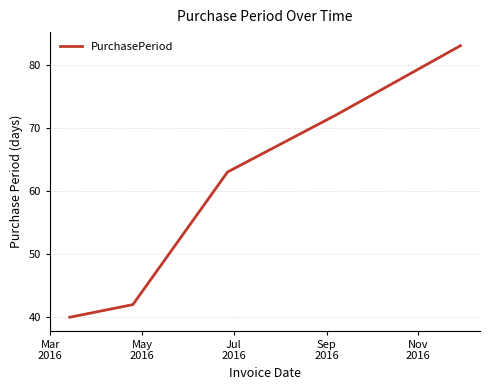

How many series are shown in this chart?

1